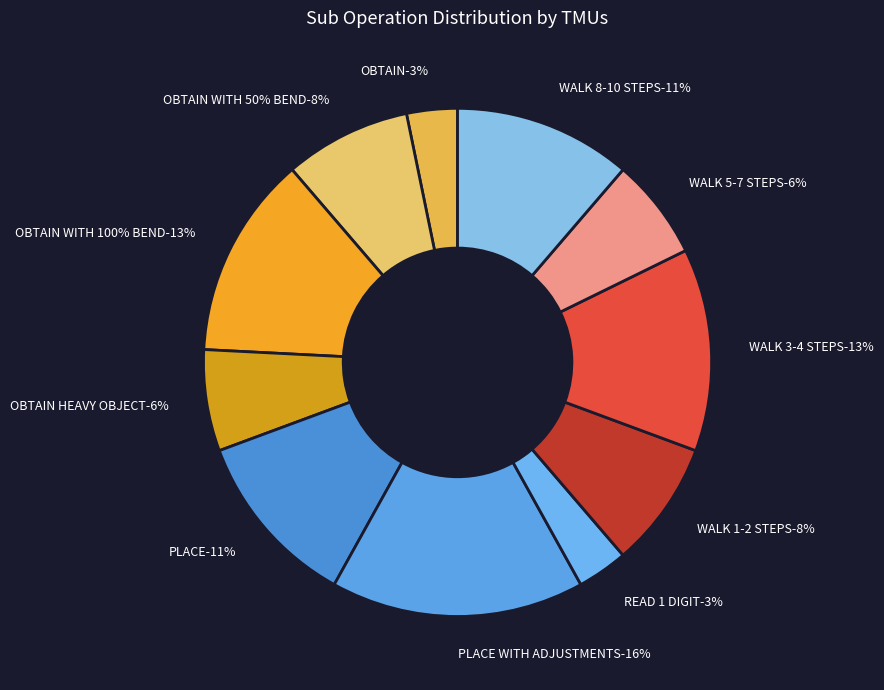

What percentage do PLACE WITH ADJUSTMENTS and WALK 1-2 STEPS together represent?

24.2%